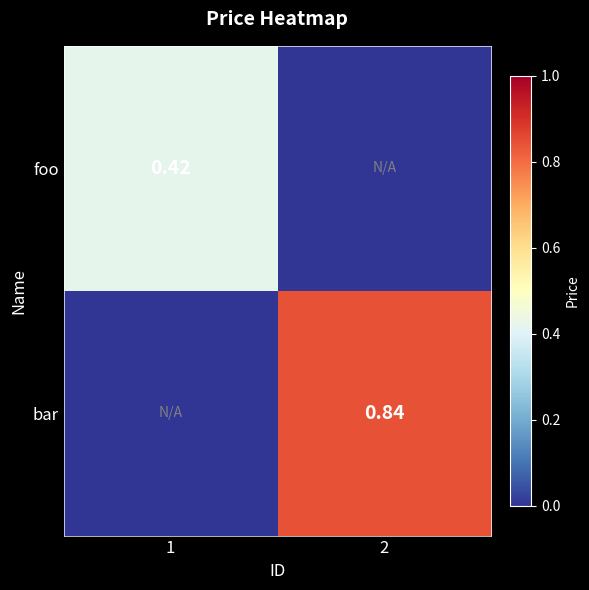

Is the value of bar at 1 greater than the value of foo at 2?

No